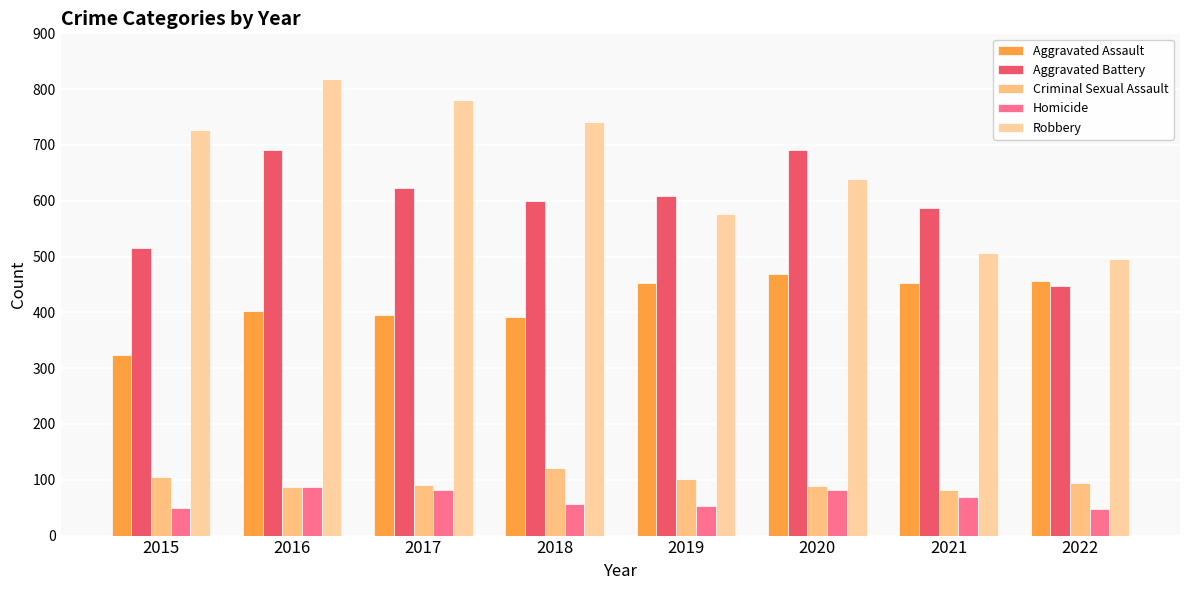

Reading left to right, what are all the values shown in this chart?

Aggravated Assault: 2015=323	2016=402	2017=396	2018=392	2019=452	2020=468	2021=452	2022=457
Aggravated Battery: 2015=515	2016=691	2017=623	2018=600	2019=608	2020=691	2021=587	2022=448
Criminal Sexual Assault: 2015=105	2016=87	2017=90	2018=122	2019=102	2020=89	2021=82	2022=94
Homicide: 2015=50	2016=87	2017=82	2018=56	2019=53	2020=81	2021=69	2022=47
Robbery: 2015=726	2016=819	2017=780	2018=741	2019=577	2020=639	2021=506	2022=496